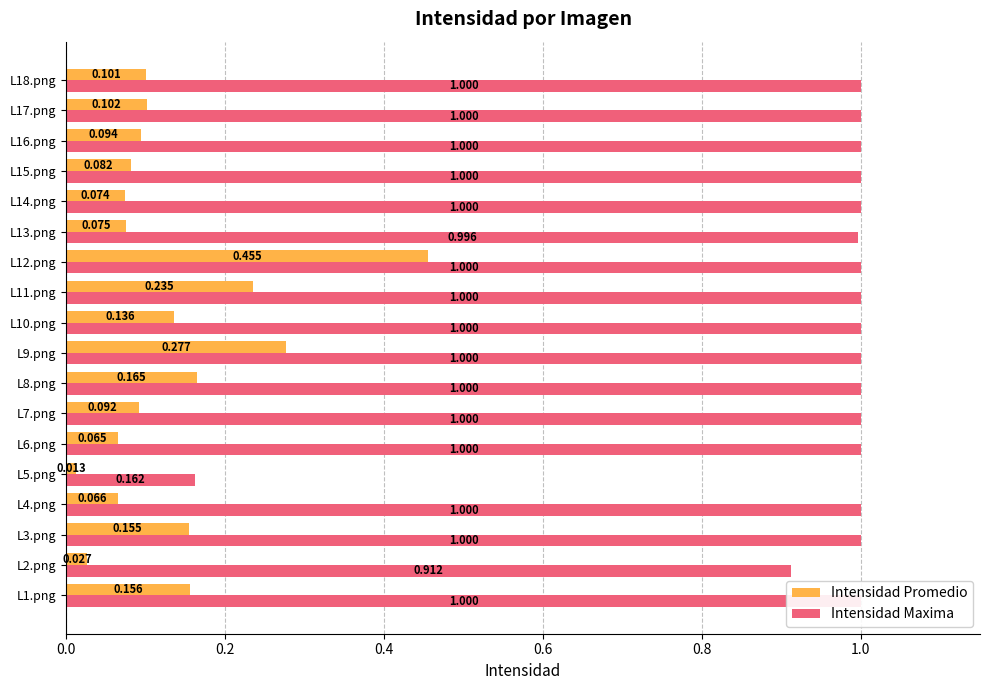

What position from the right is L11.png?

8